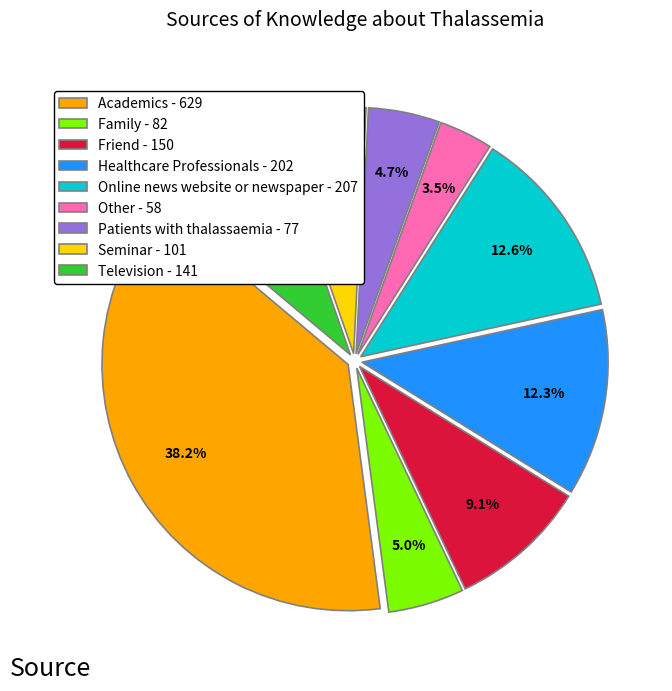

Does Other - 58 account for over 50% of the chart?

No